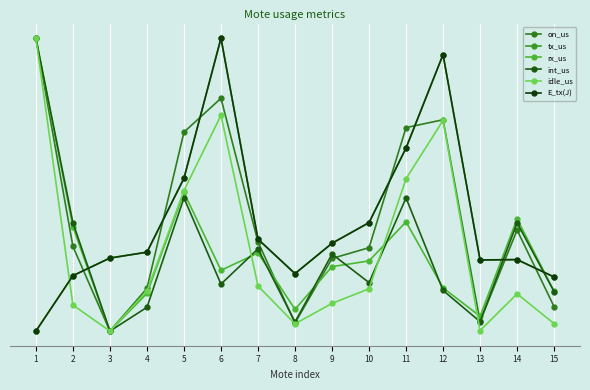

What is the sum of the int_us values at 14 and 15?

50.5